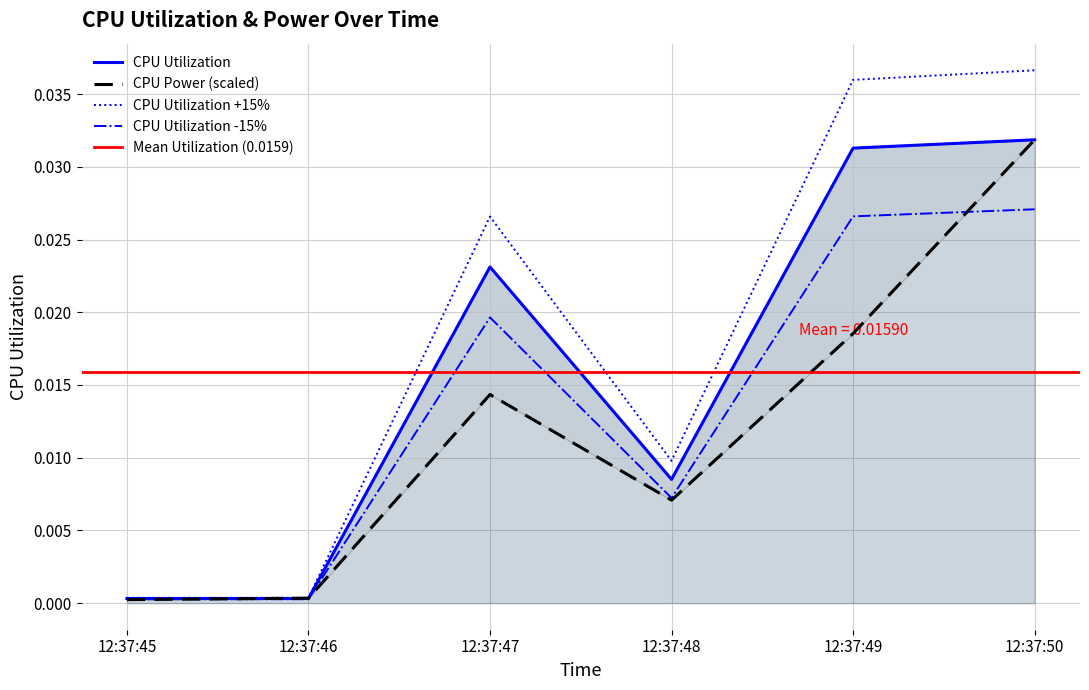

How many interior local valleys does the CPU Utilization series have?

2